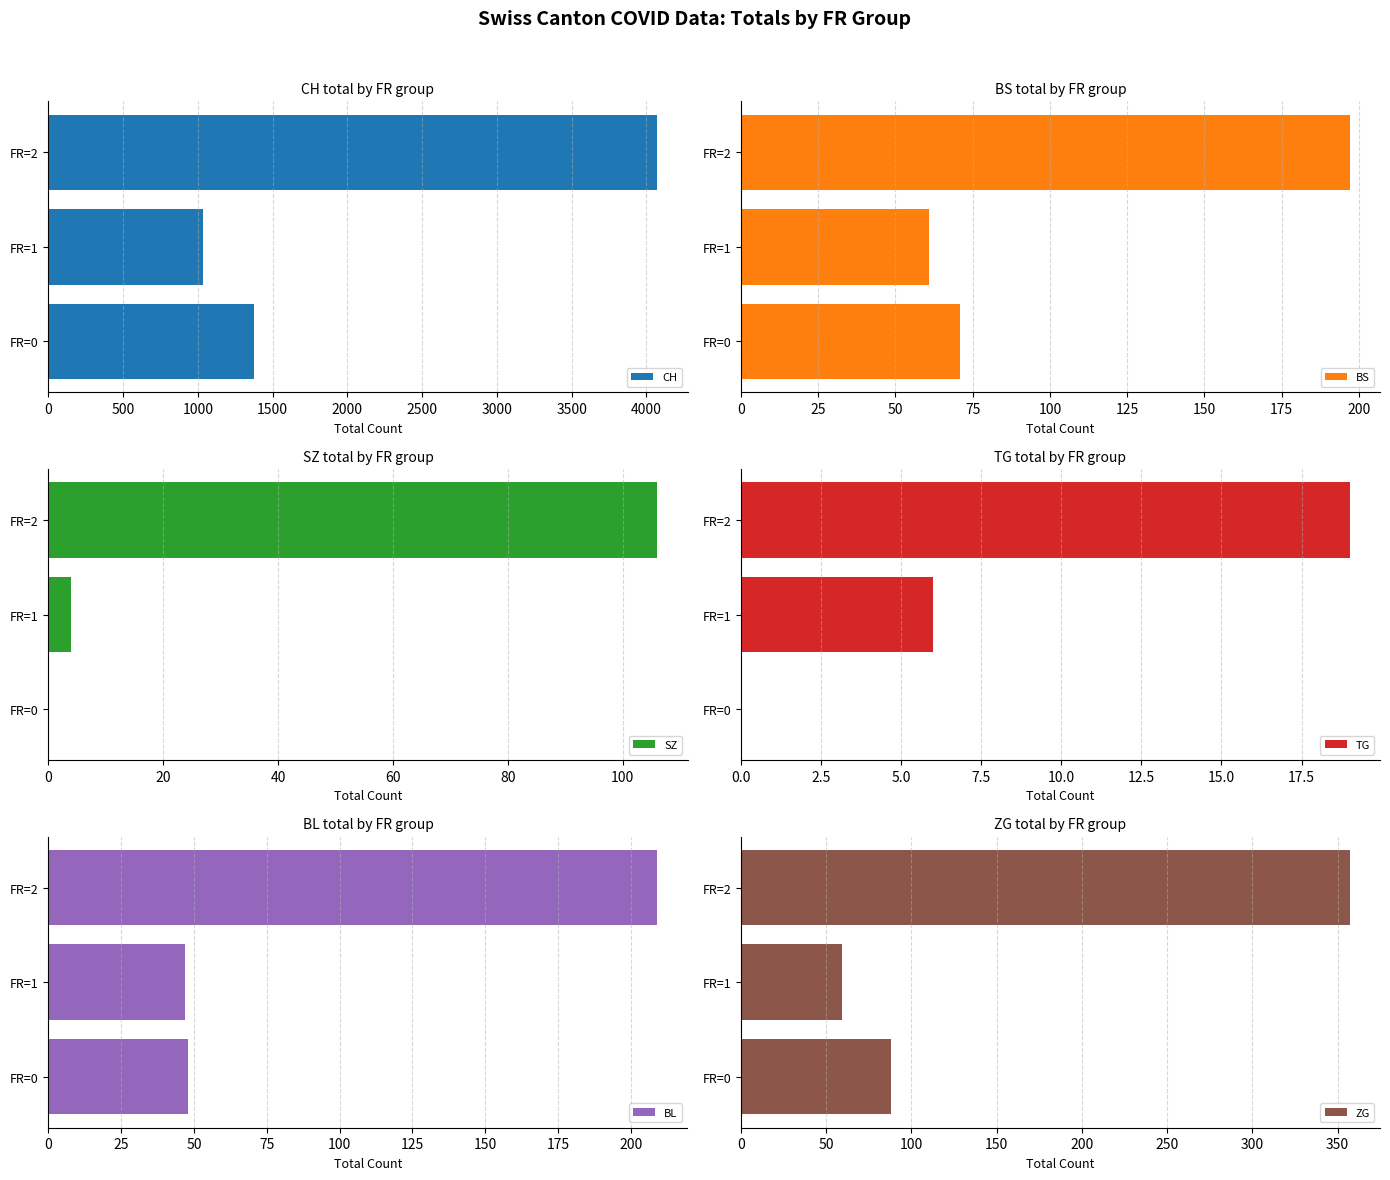

How many groups of bars are there?

3